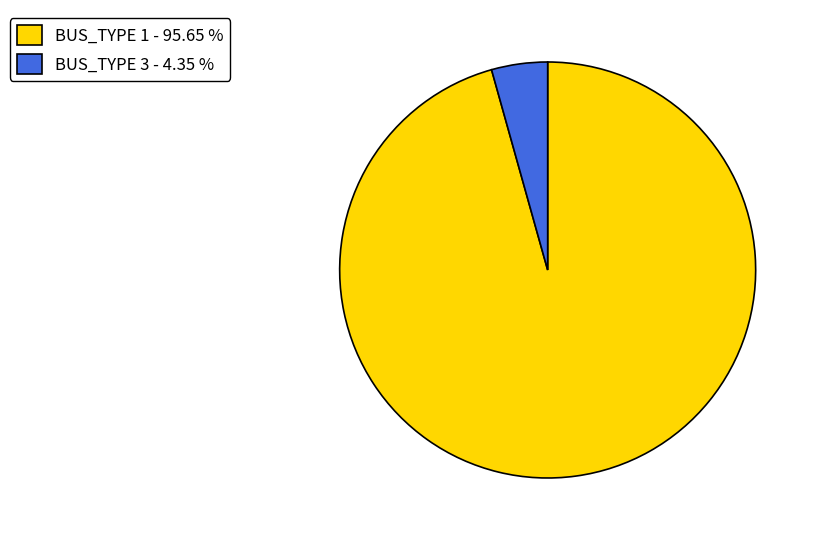

What is the ratio of the value at BUS_TYPE 1 - 95.65 % to the value at BUS_TYPE 3 - 4.35 %?

22.0